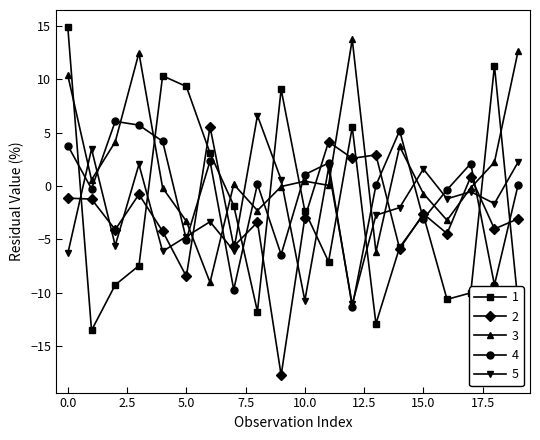

What is the maximum value shown in the chart?

14.9